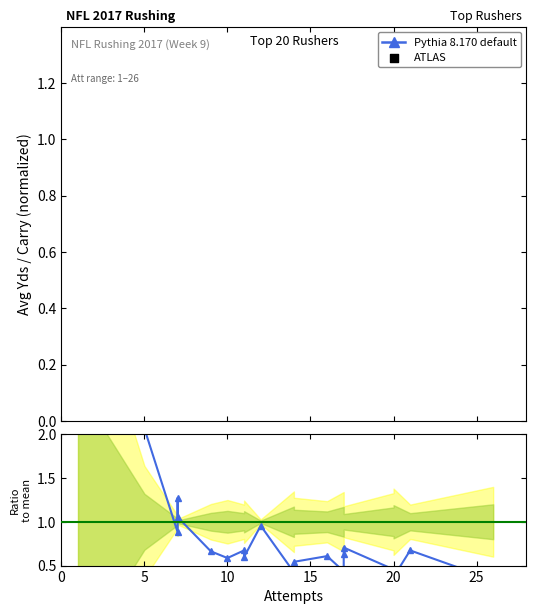

Which series has the largest total across all categories?

Pythia 8.170 default